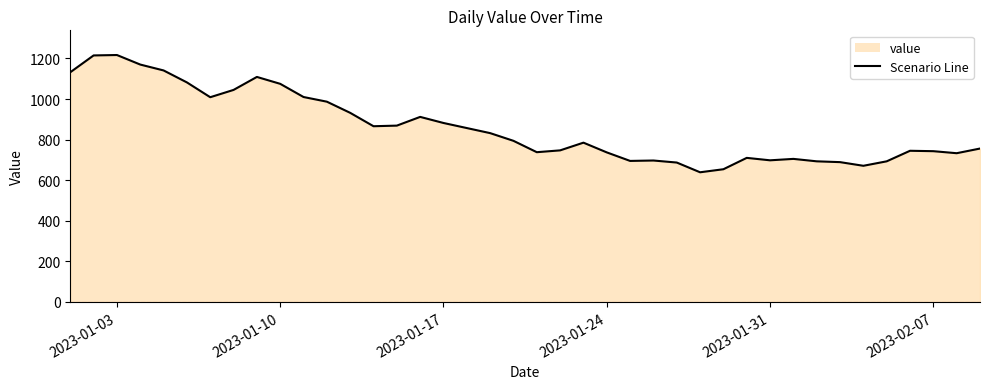

What is the greatest value displayed?

1217